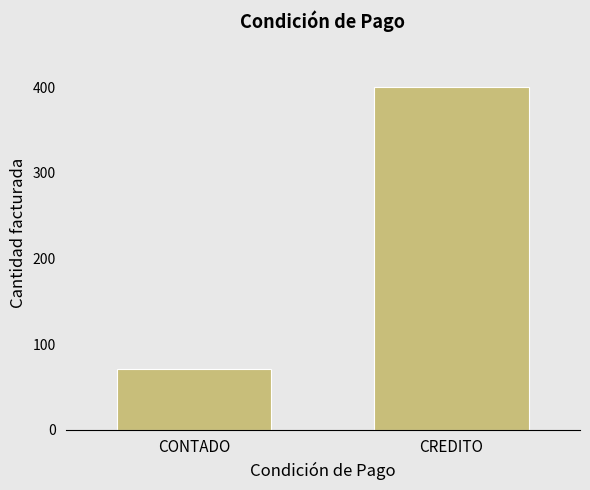

Reading right to left, what are all the values shown in this chart?

CREDITO=400	CONTADO=71